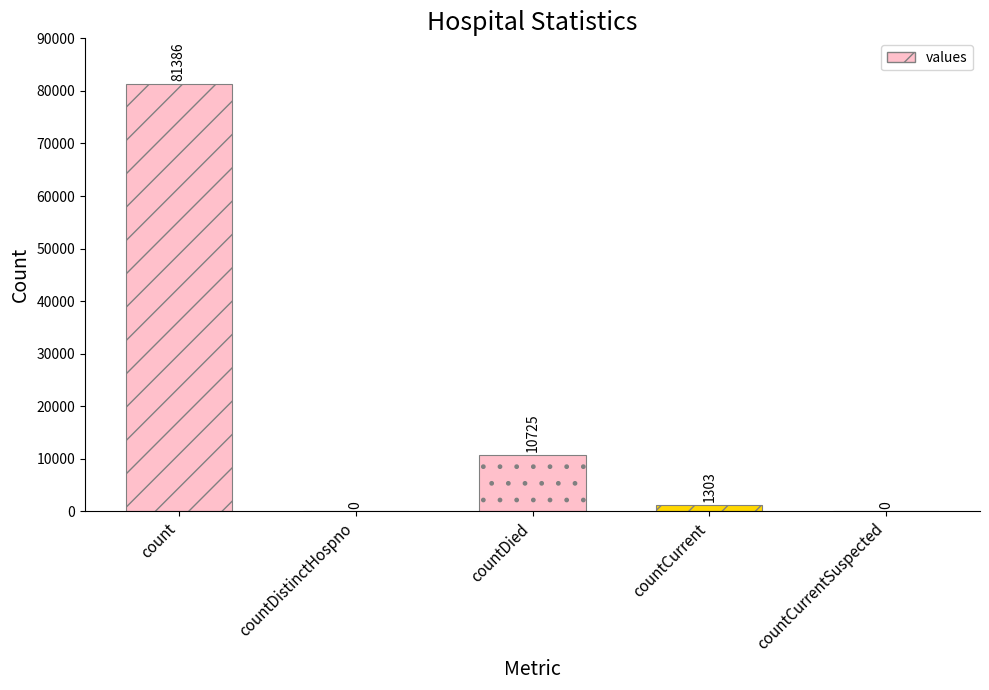

Reading right to left, transcribe all the data shown in this chart.

countCurrentSuspected=0	countCurrent=1303	countDied=10725	countDistinctHospno=0	count=81386